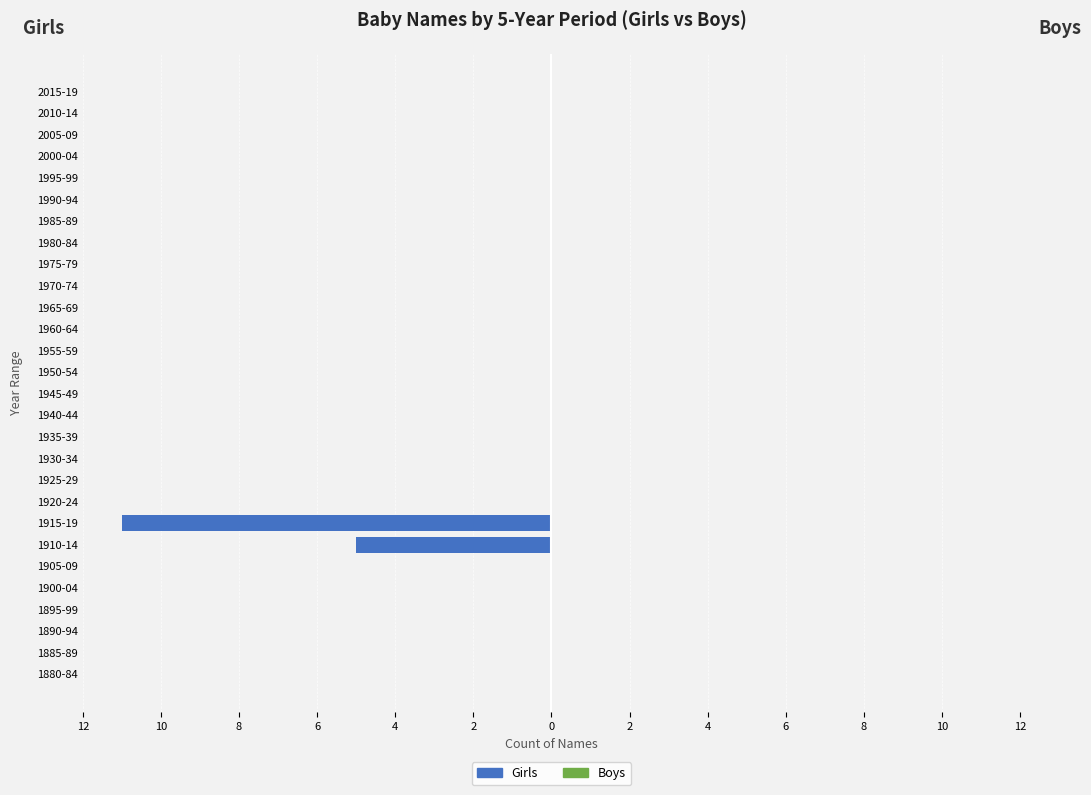

Are the bars horizontal?

Yes